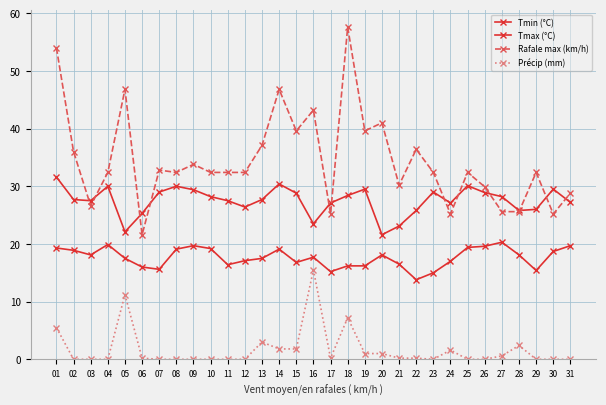

At which category is the sum across all series the highest?

01